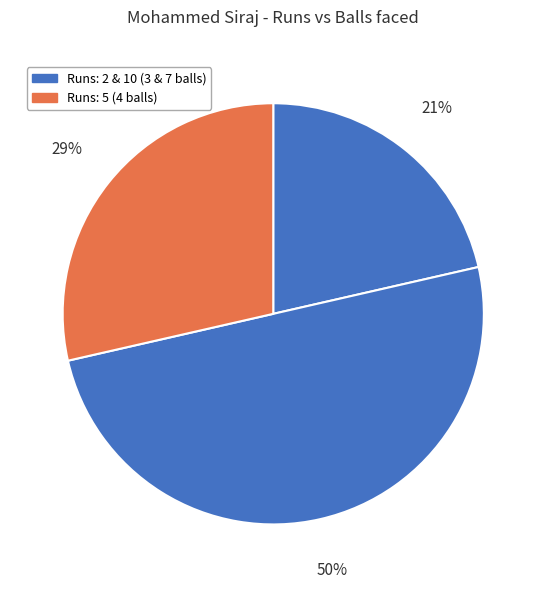

To the nearest percent, what is the average slice percentage?

33%